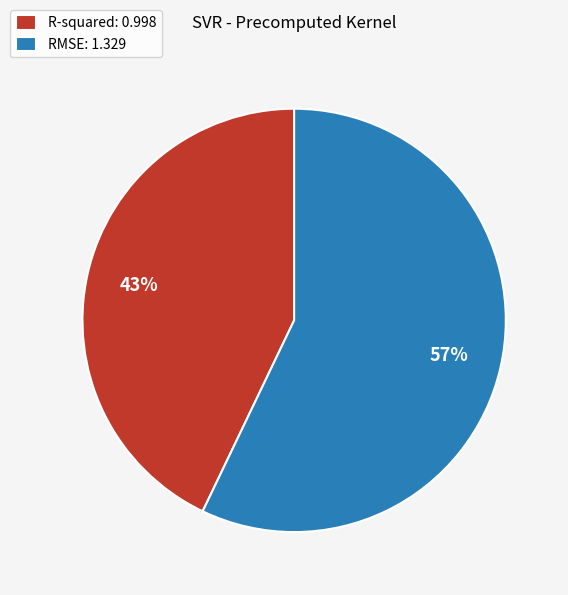

Combined, do RMSE: 1.329 and R-squared: 0.998 account for over 50%?

Yes